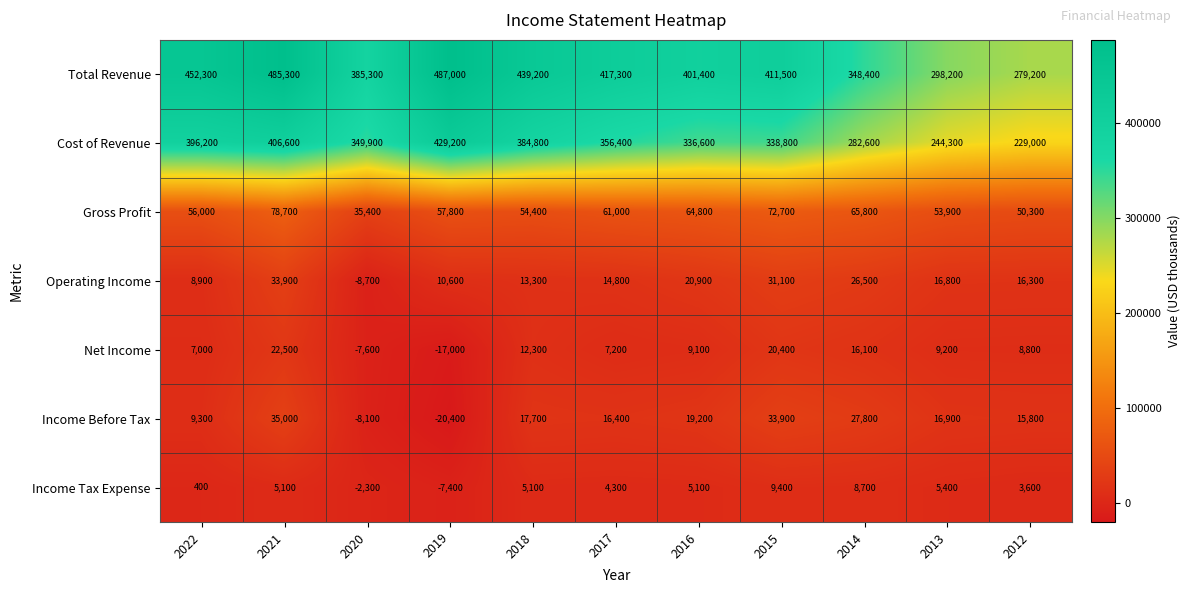

Which series has the widest spread of values?

Total Revenue